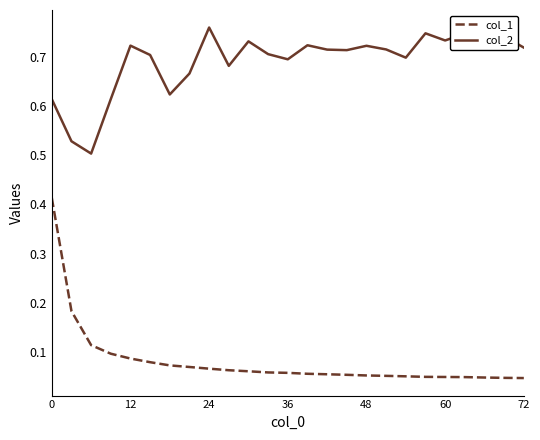

Which series has the widest spread of values?

col_1